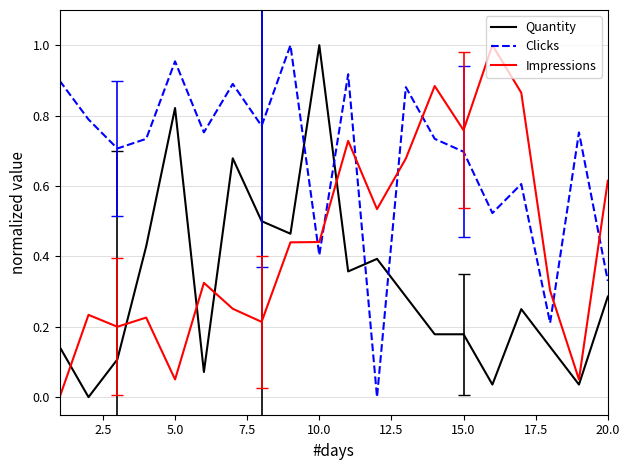

Which series has the largest total across all categories?

Clicks